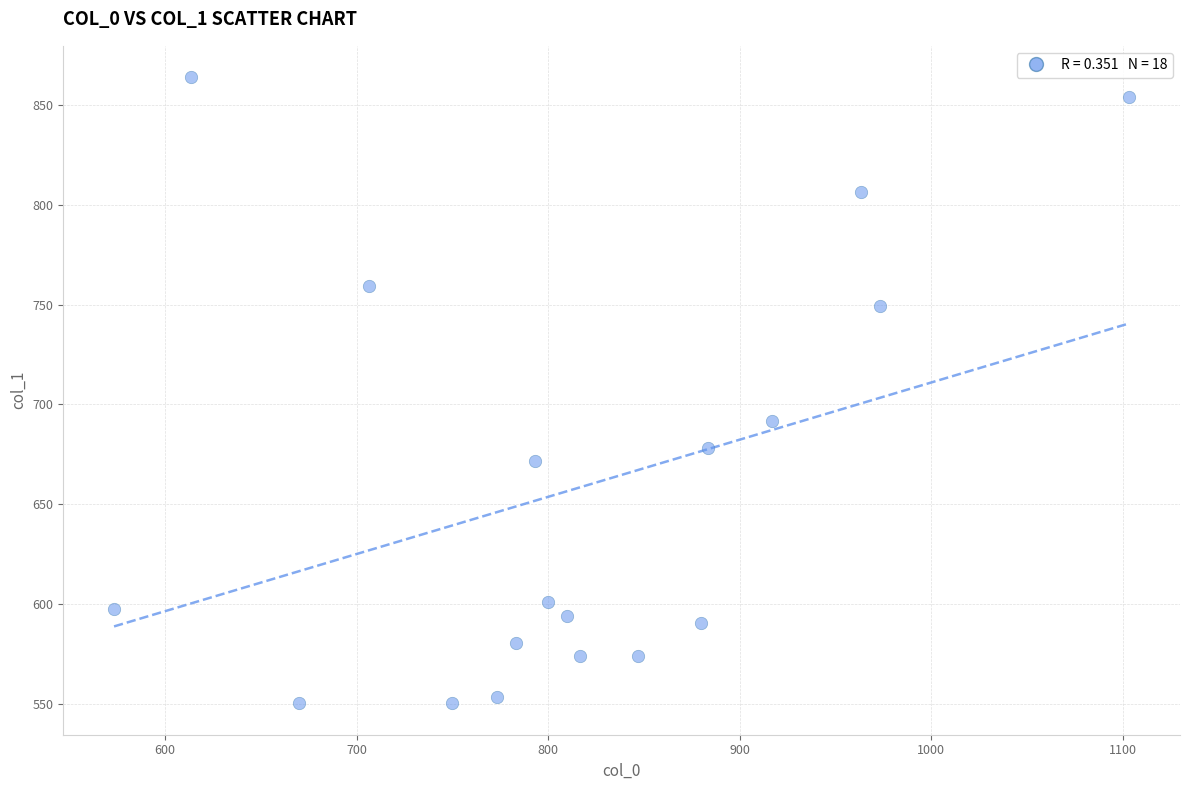

What is the range of Y values (max minus min)?

313.9